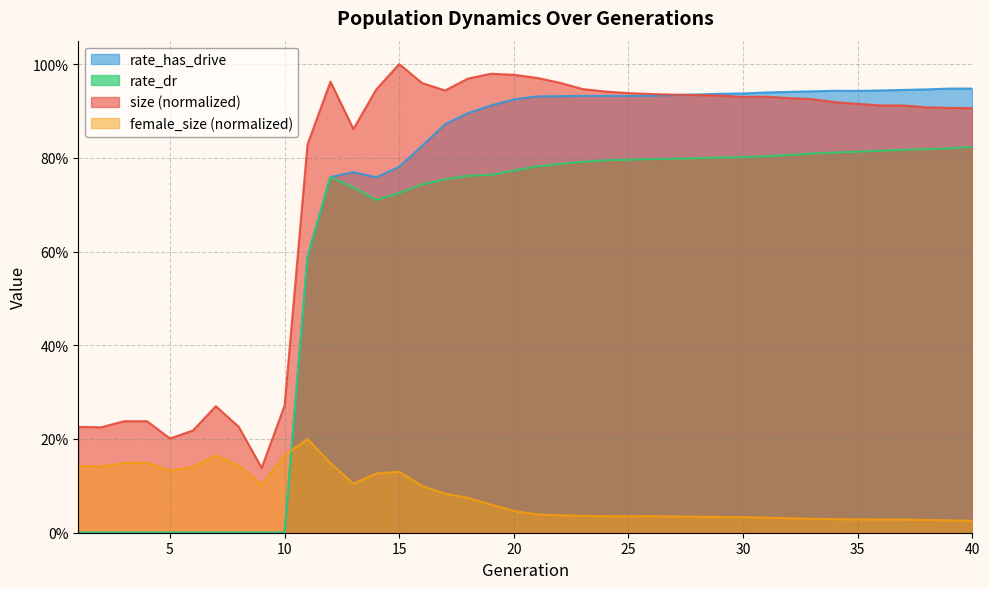

At 14, list the series in order from smallest to largest.

female_size, rate_dr, rate_has_drive, size